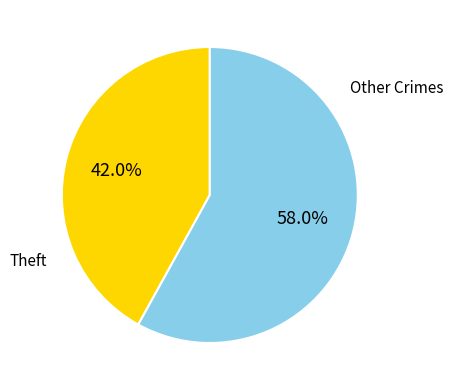

Rank the categories by value from highest to lowest.

Other Crimes, Theft